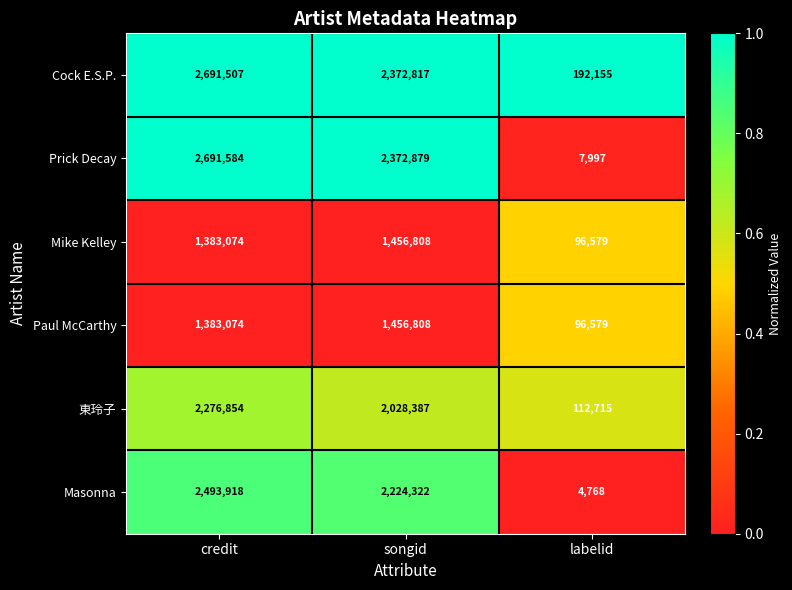

Reading right to left, transcribe all the data shown in this chart.

Cock E.S.P.: 192155	2372817	2691507
Prick Decay: 7997	2372879	2691584
Mike Kelley: 96579	1456808	1383074
Paul McCarthy: 96579	1456808	1383074
東玲子: 112715	2028387	2276854
Masonna: 4768	2224322	2493918